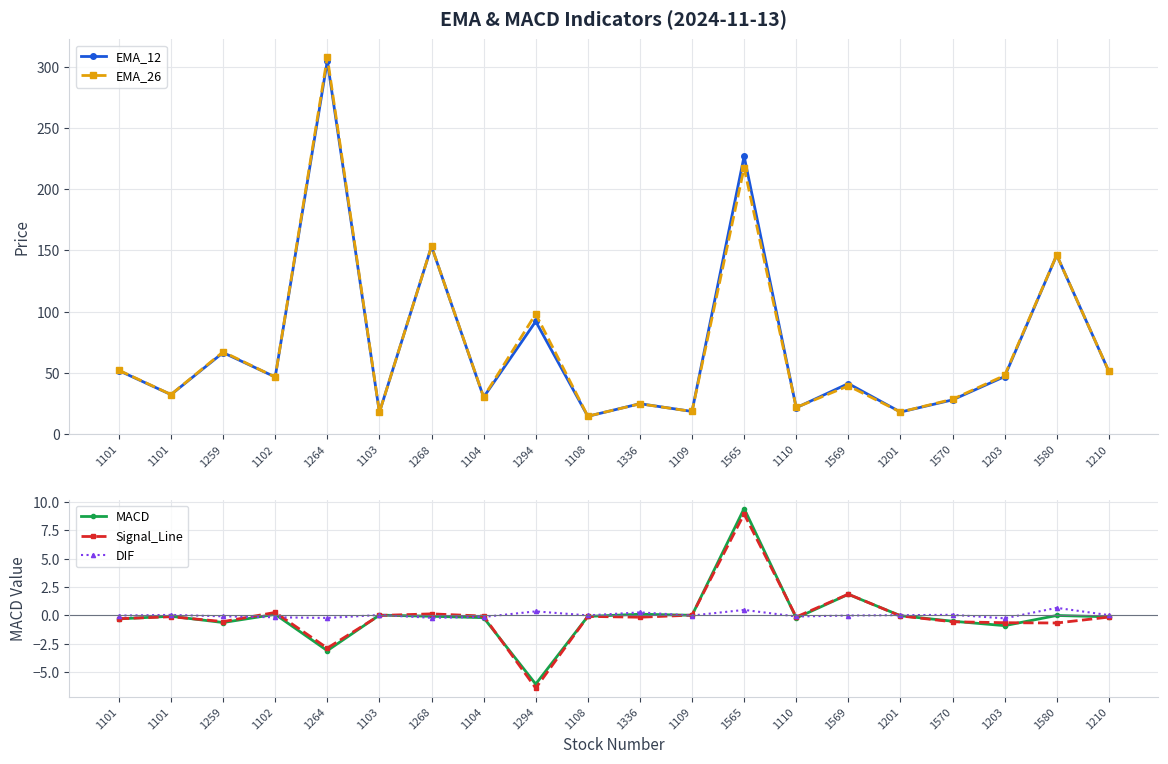

Which series has the widest spread of values?

EMA_26